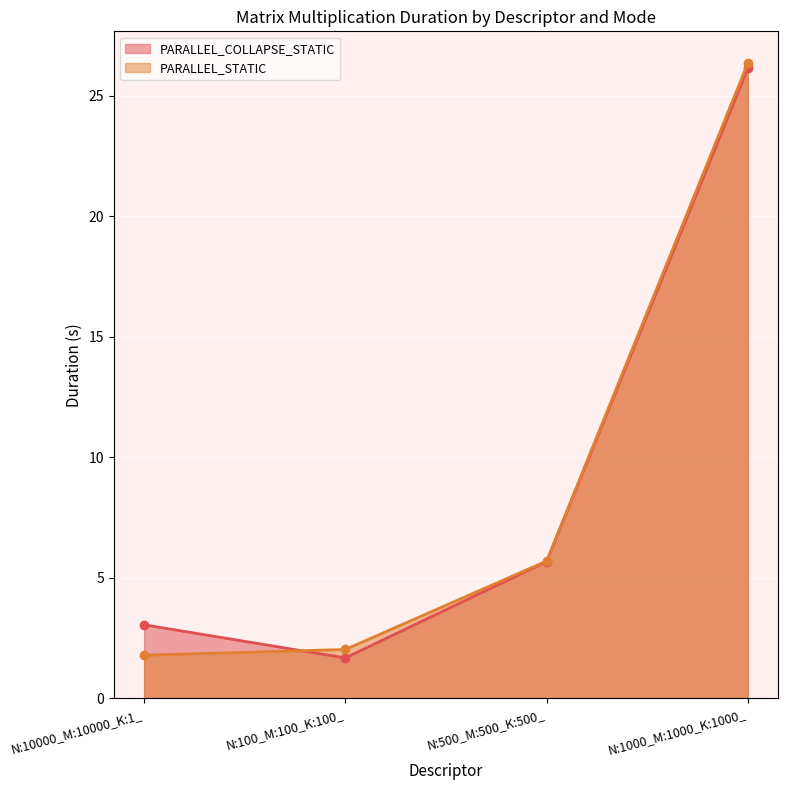

Which series has the largest total across all categories?

PARALLEL_COLLAPSE_STATIC